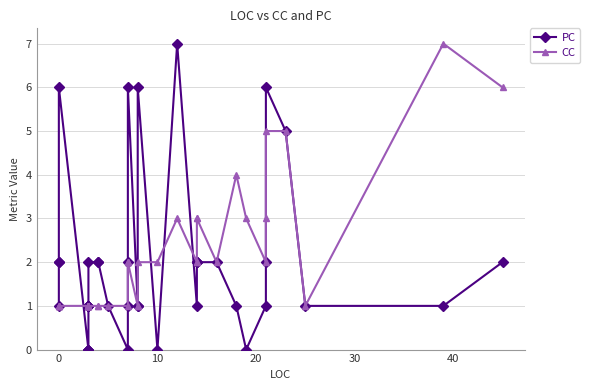

How many times do CC and PC cross each other?

5